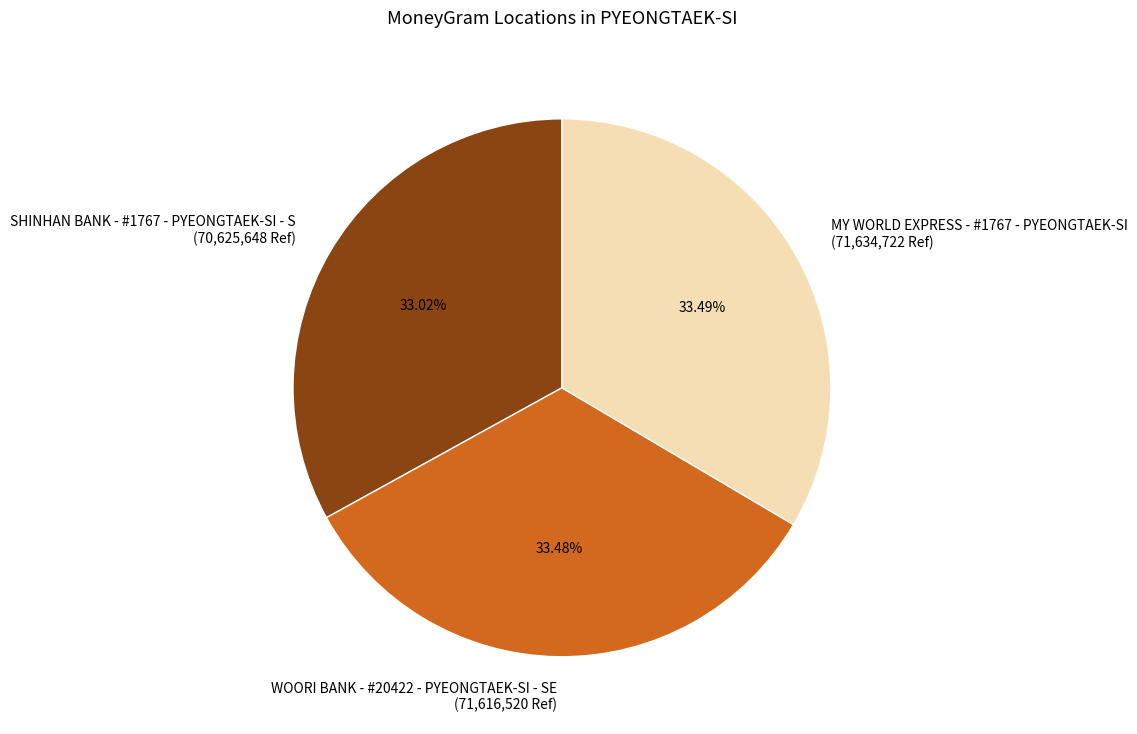

Is SHINHAN BANK - #1767 - PYEONGTAEK-SI - S the majority of the pie?

No